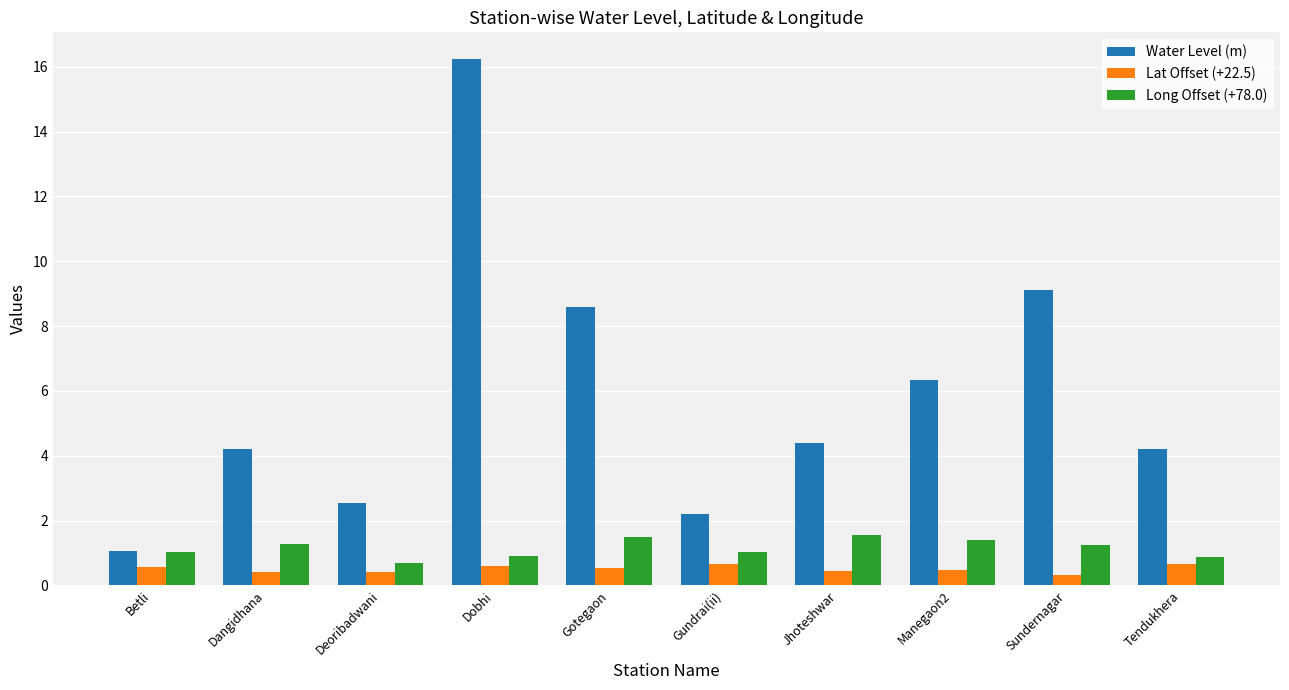

What is the sum of the Lat Offset (+22.5) values at Dobhi and Tendukhera?

1.3